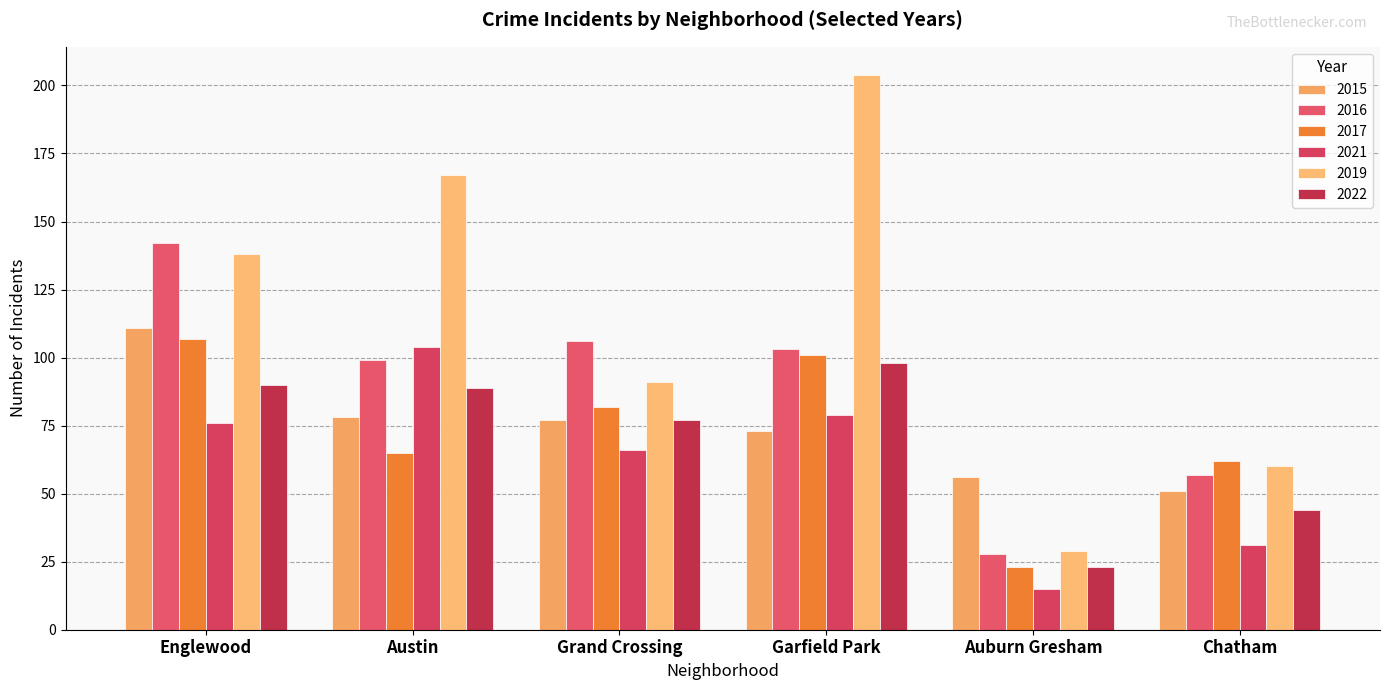

True or false: 2021 has a value of 79 at Garfield Park.

True